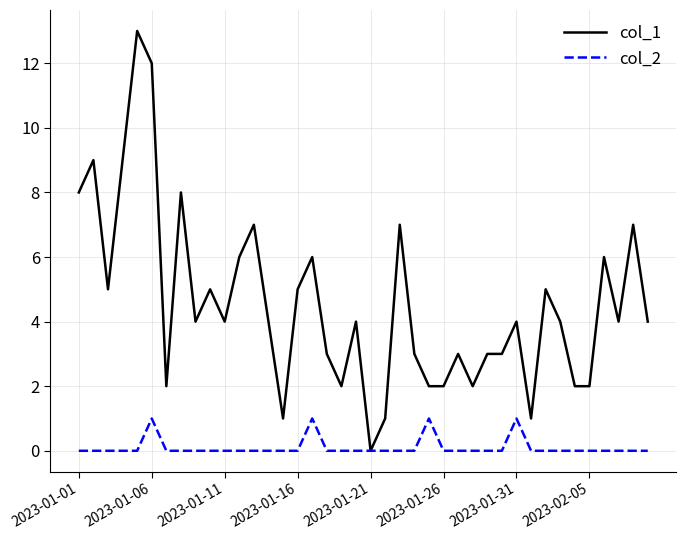

Which series has the largest total across all categories?

col_1